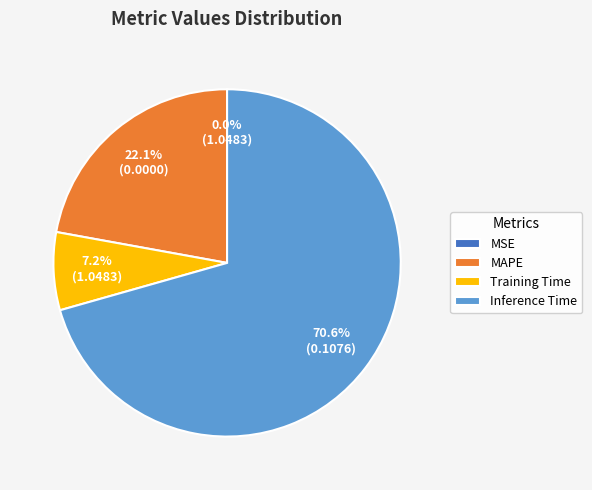

Between MAPE and Training Time, which is larger?

MAPE